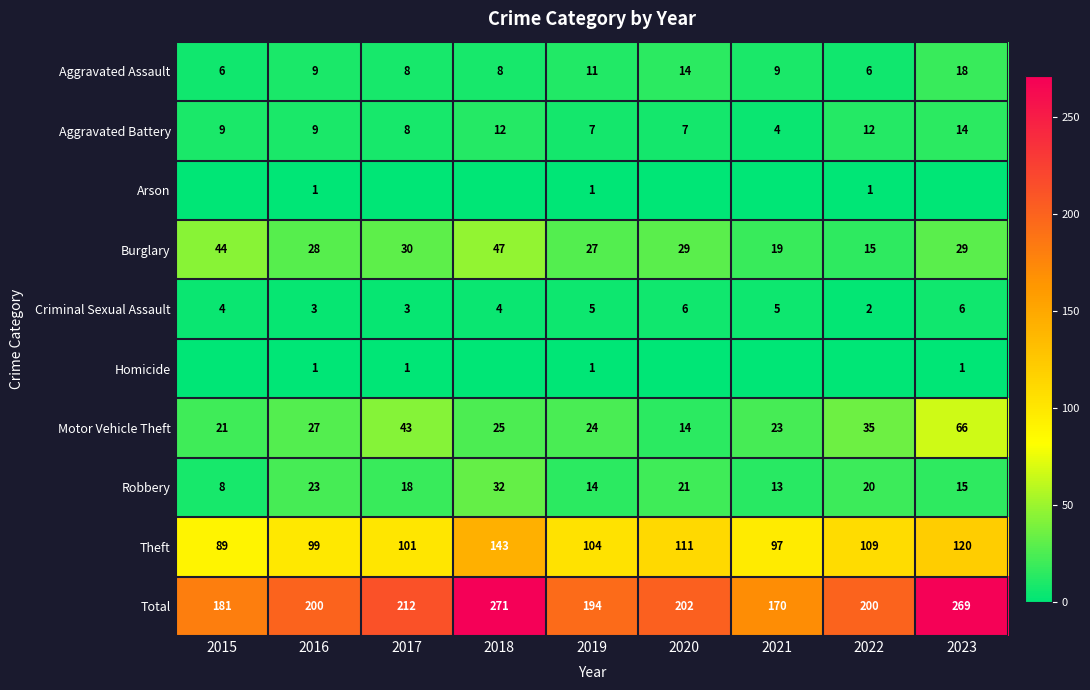

Is it true that Aggravated Assault equals 27 at 2023?

False